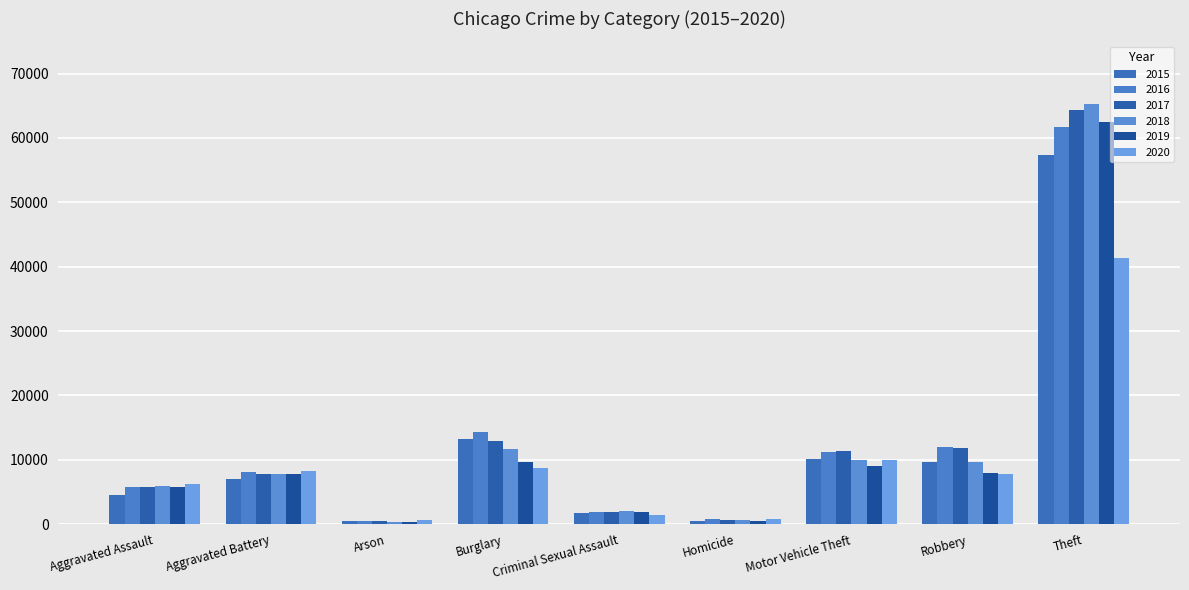

At how many categories does at least one series exceed 7206?

5